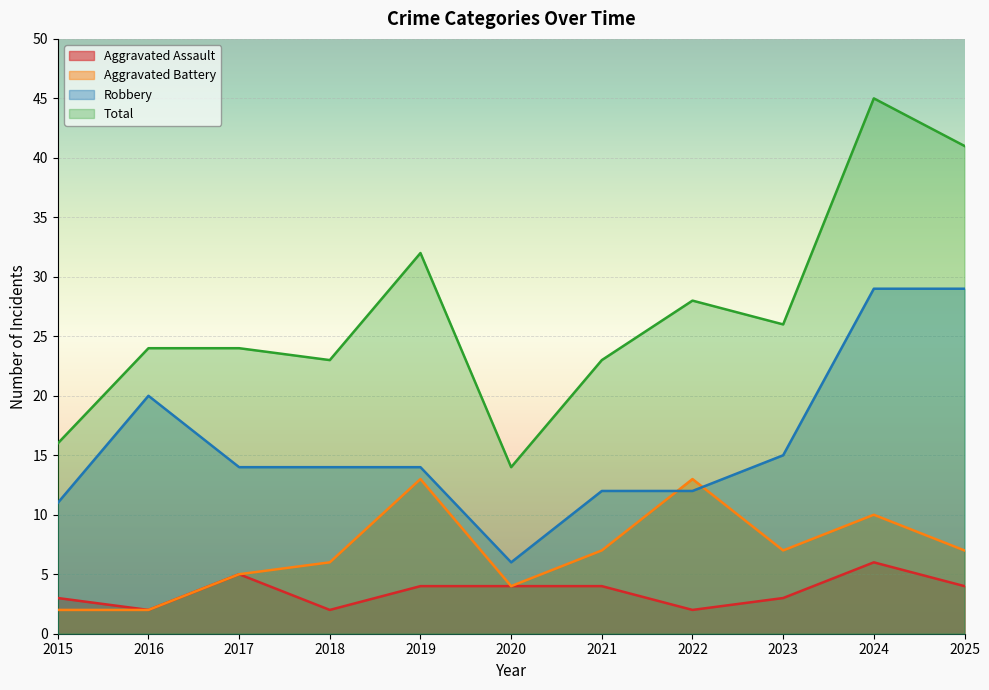

What is the sum of all Robbery values?

176